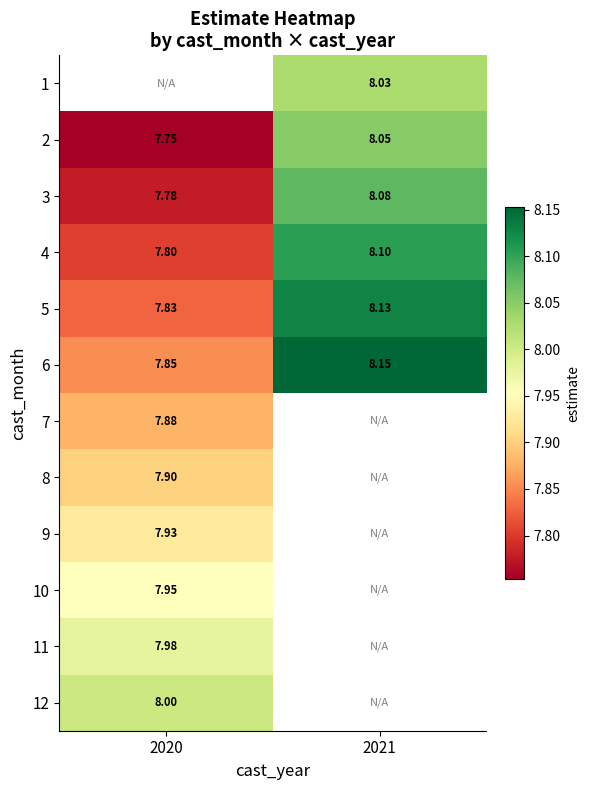

How many data points does each series have?

2